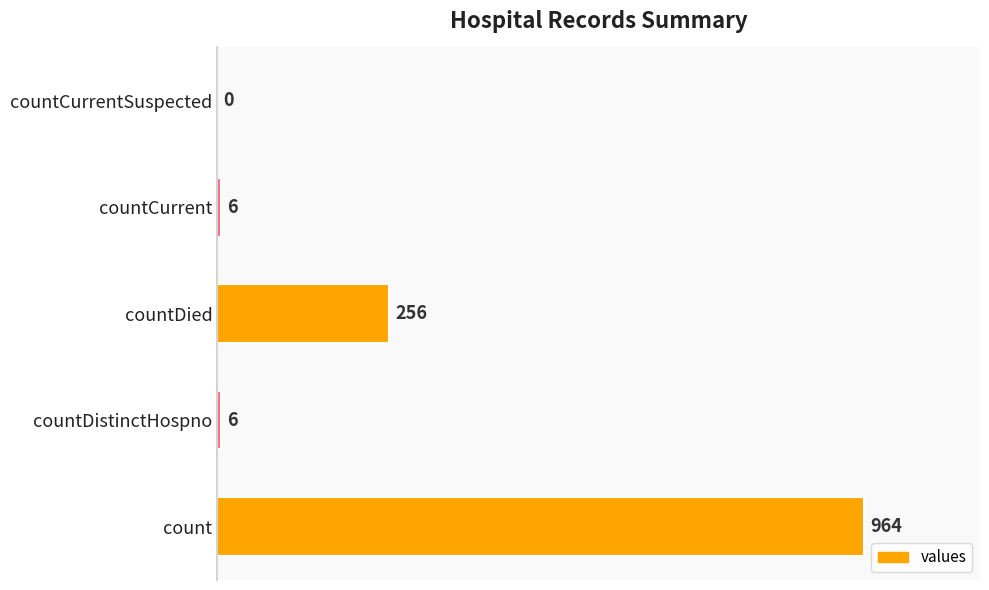

What is the sum of the values at count and countCurrentSuspected?

964